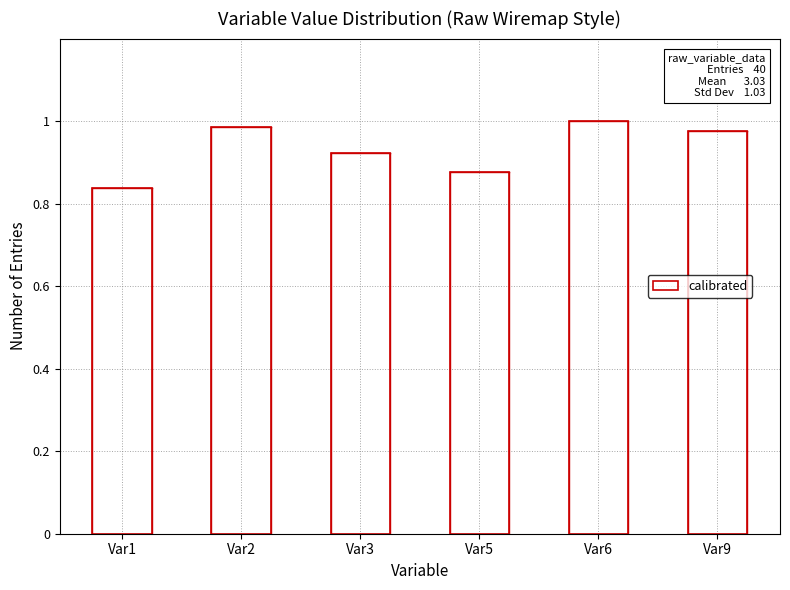

Which has a higher value, Var9 or Var6?

Var6